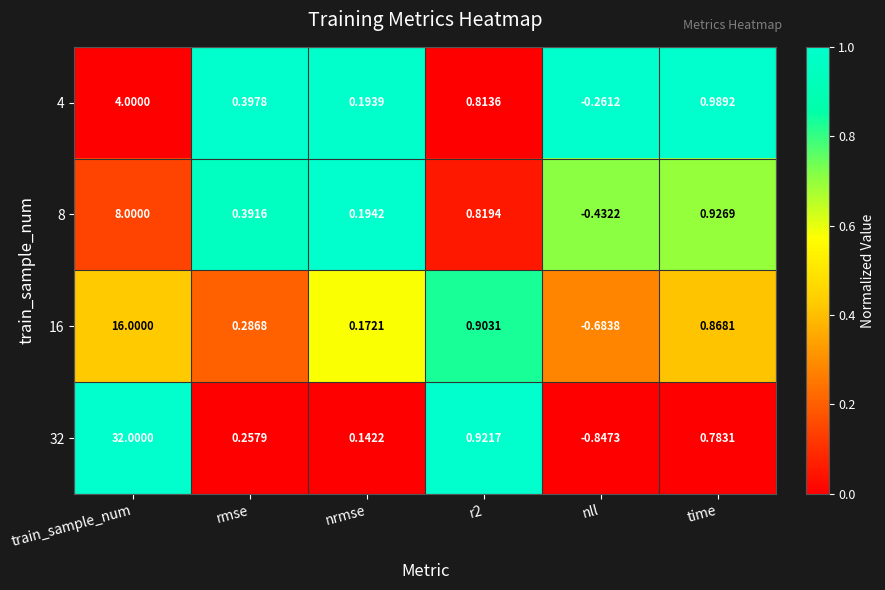

At which category is the sum across all series the highest?

train_sample_num